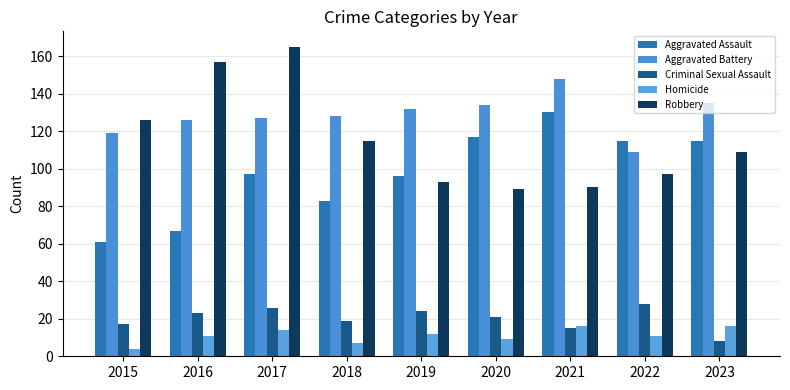

Is the value of Aggravated Assault at 2019 greater than the value of Aggravated Battery at 2016?

No